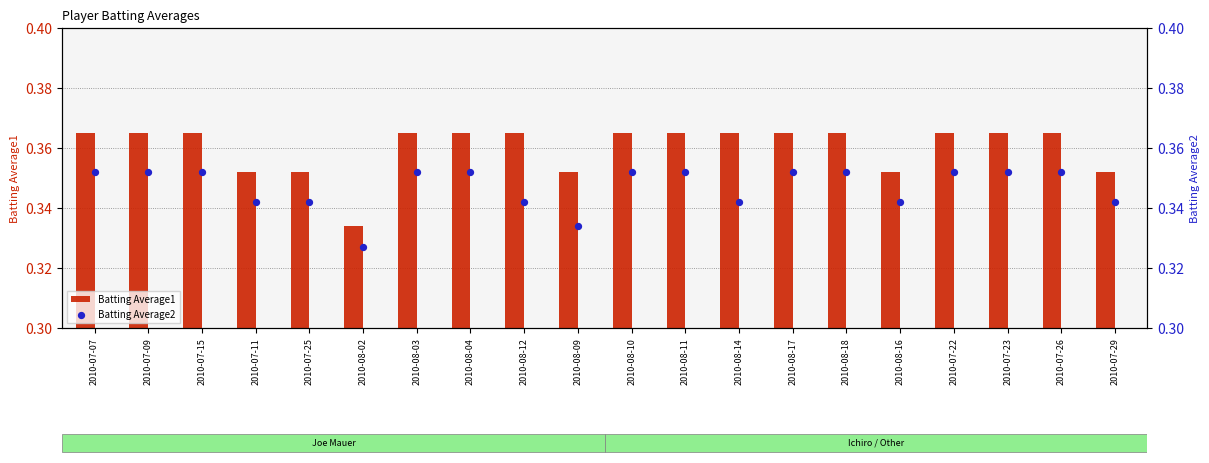

What are all the series names shown in the legend?

Batting Average1, Batting Average2